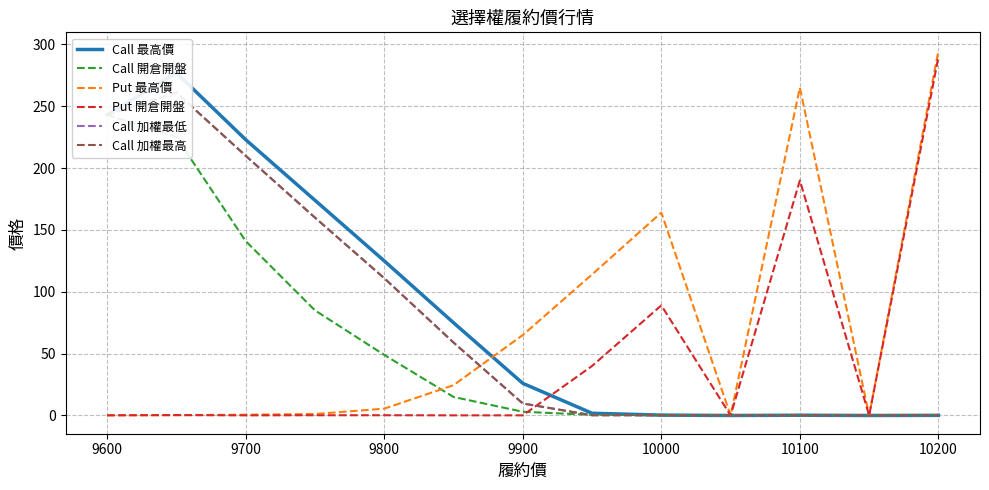

At which label does Put 開倉開盤 reach its peak?

10200